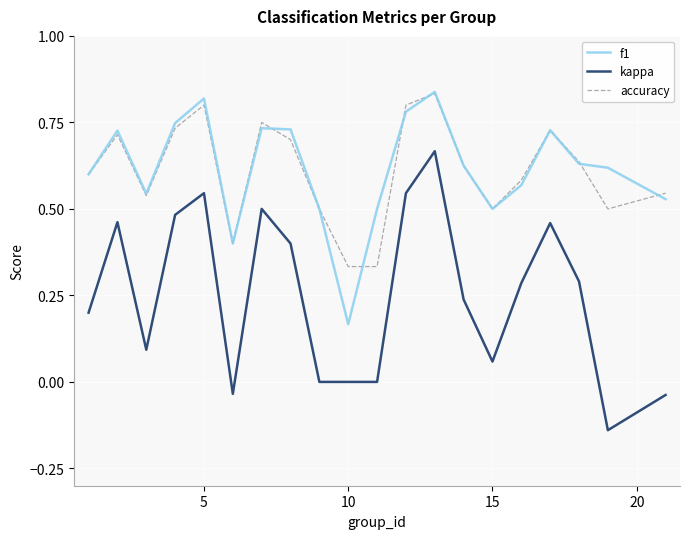

True or false: kappa and f1 intersect in this chart.

False